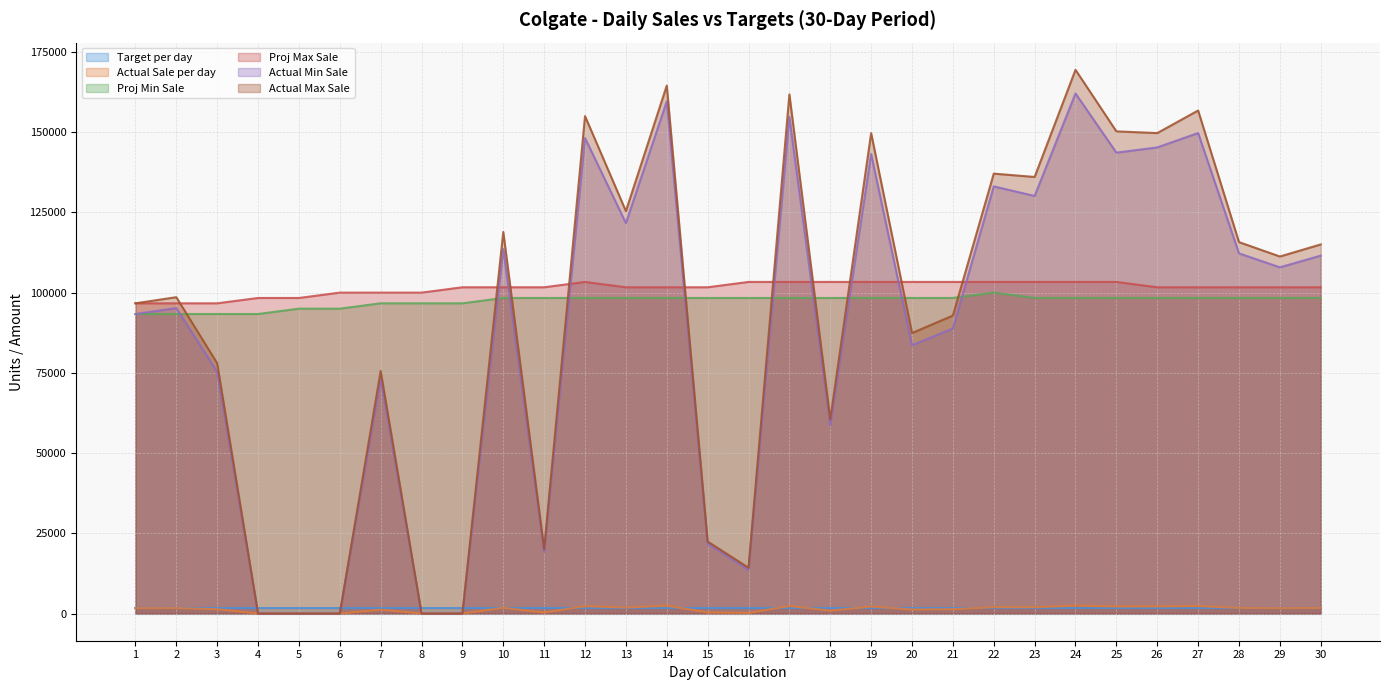

What is the sum of the Actual Max Sale values at 24 and 13?

294888